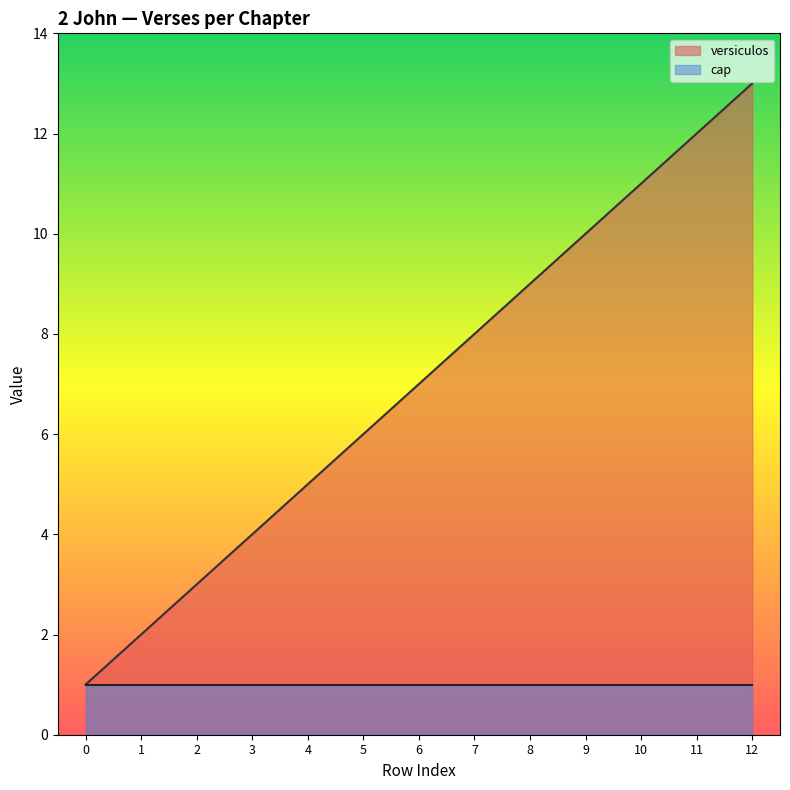

What is the value of the 8th point from the left?

8